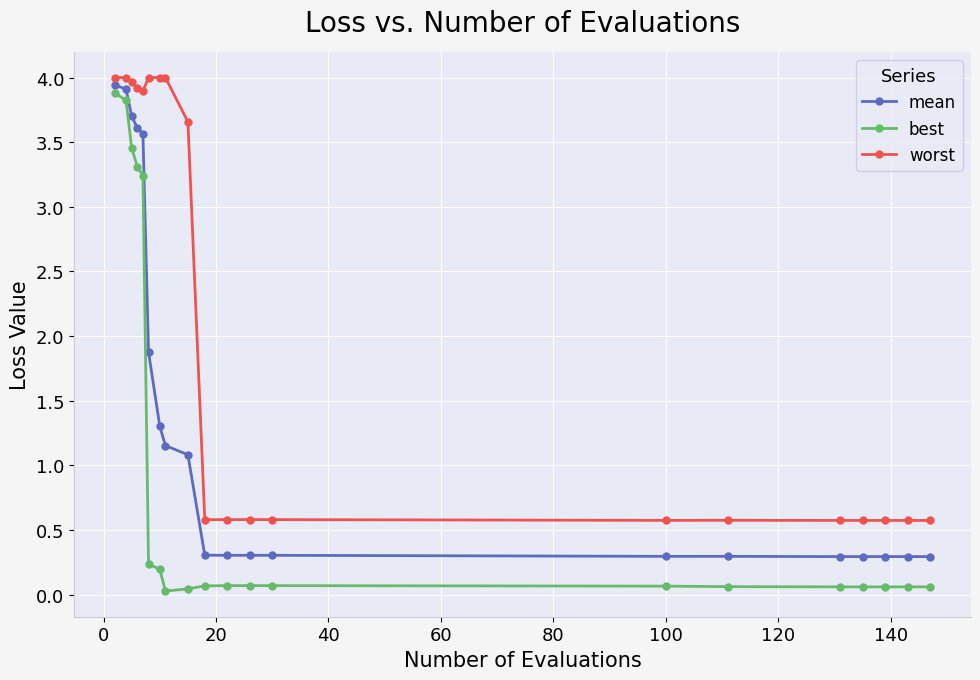

List the series in order of their overall mean, lowest first.

best, mean, worst